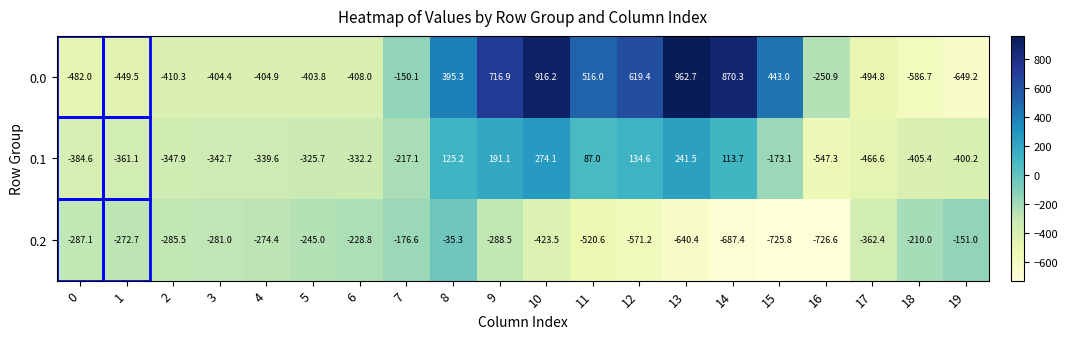

Rank the series at 16 from highest to lowest value.

0.0, 0.1, 0.2